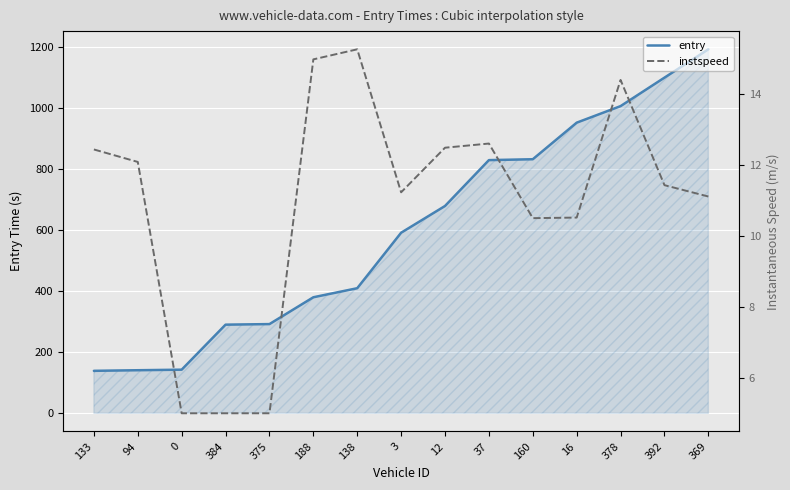

At which category is the sum across all series the highest?

369